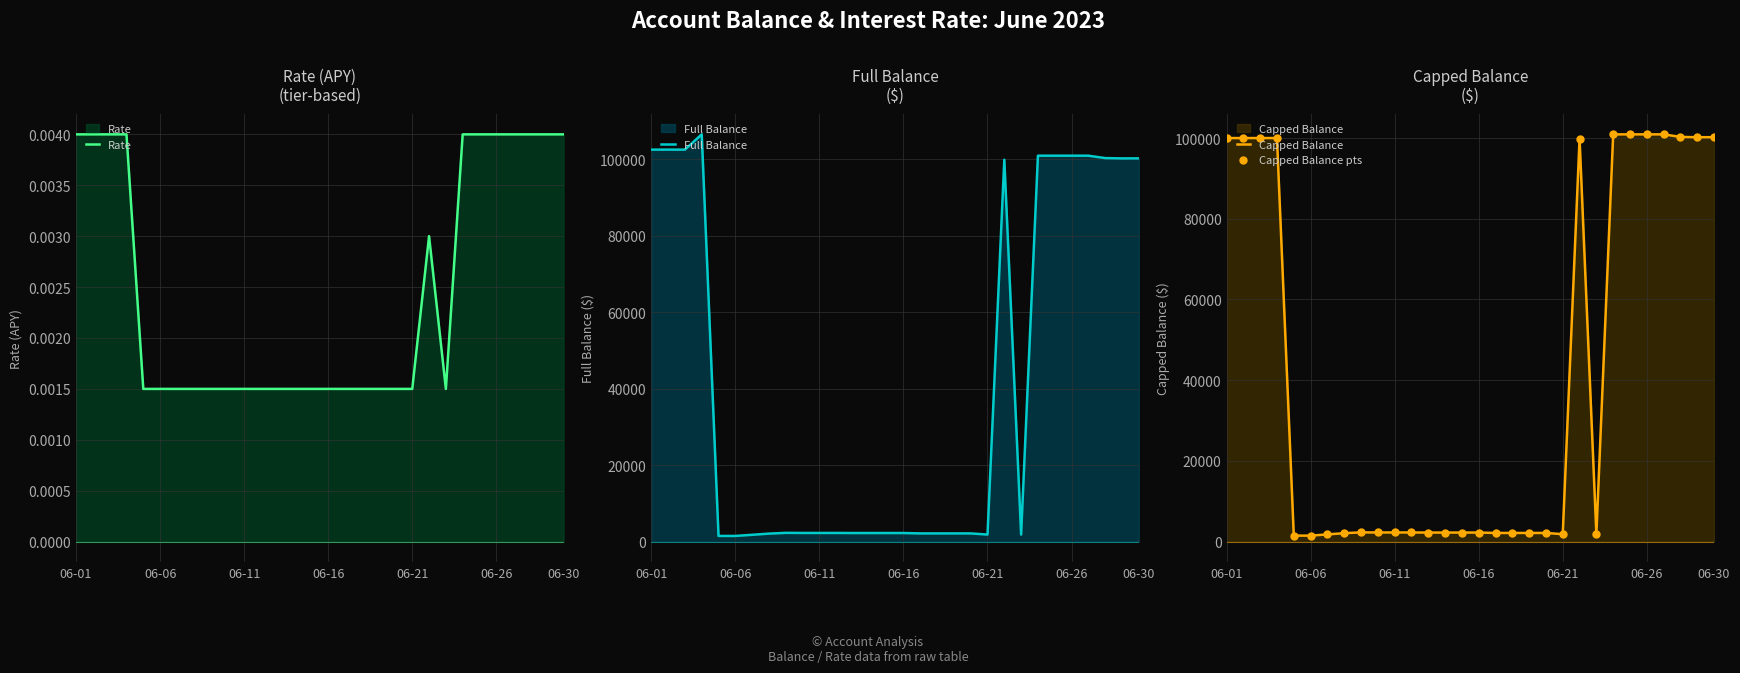

The value of Capped Balance at 06-11 is 2271.2. True or false?

True